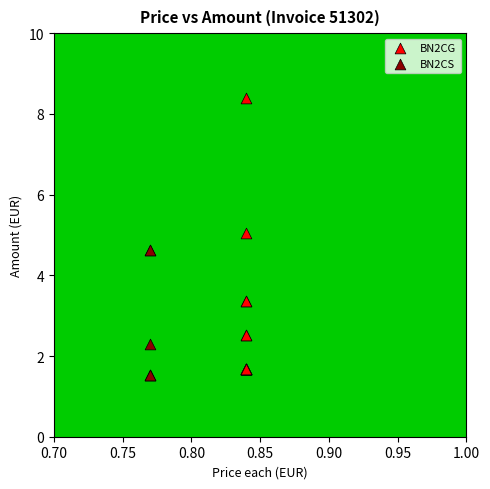

What are all the series names shown in the legend?

BN2CG, BN2CS